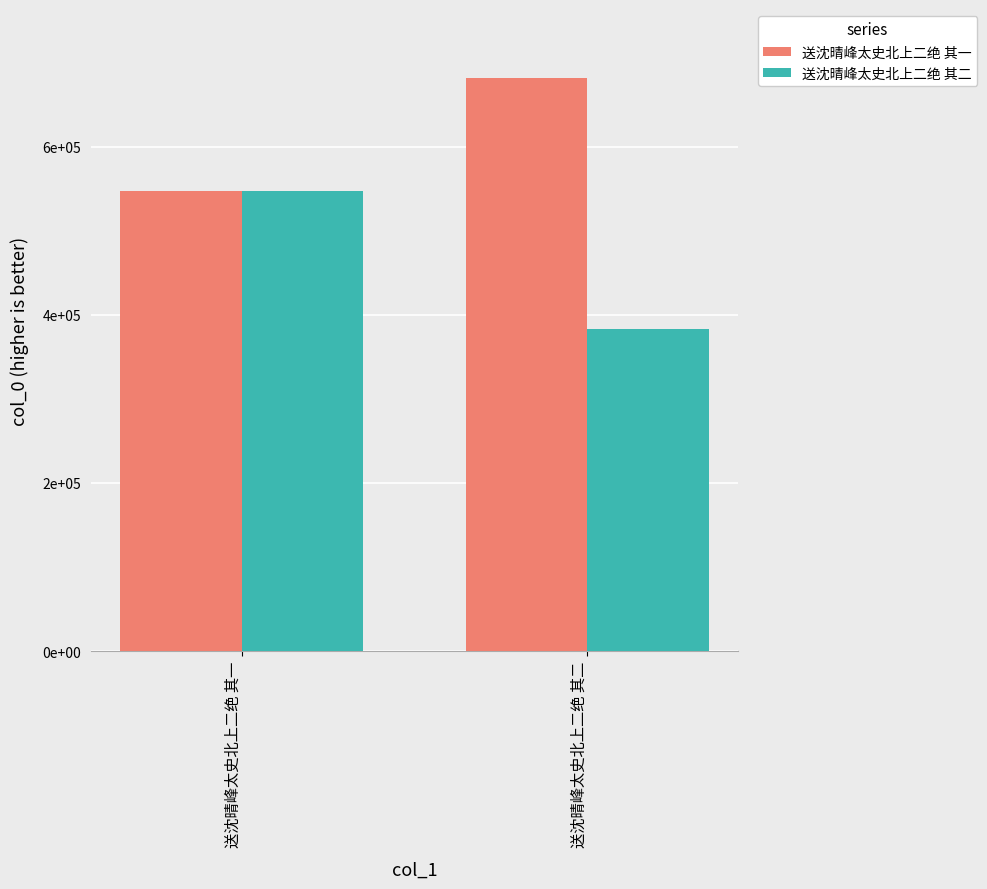

What is the sum of the 送沈晴峰太史北上二绝 其二 values at 送沈晴峰太史北上二绝 其二 and 送沈晴峰太史北上二绝 其一?

930746